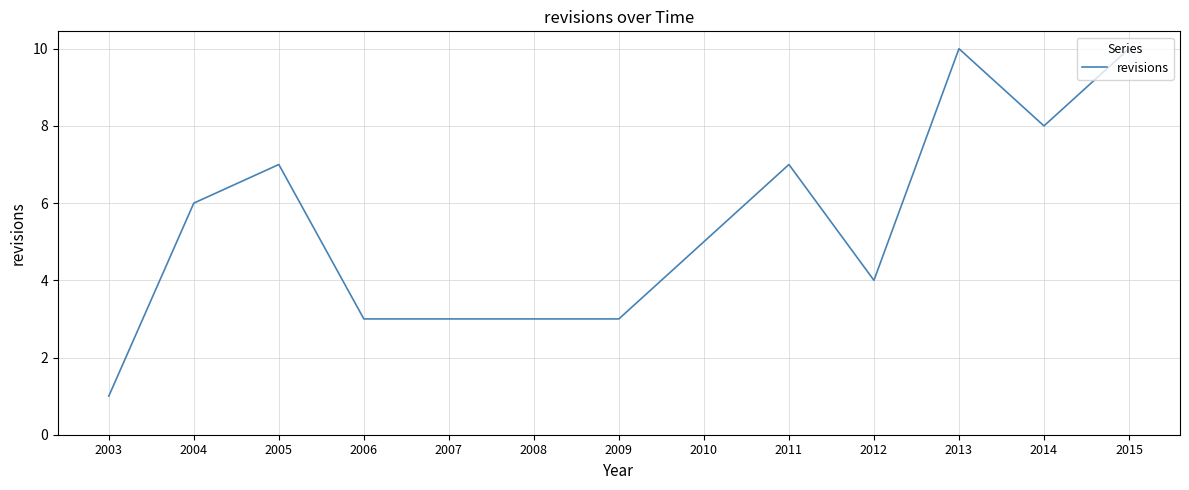

What is the difference between the maximum and minimum values?

9